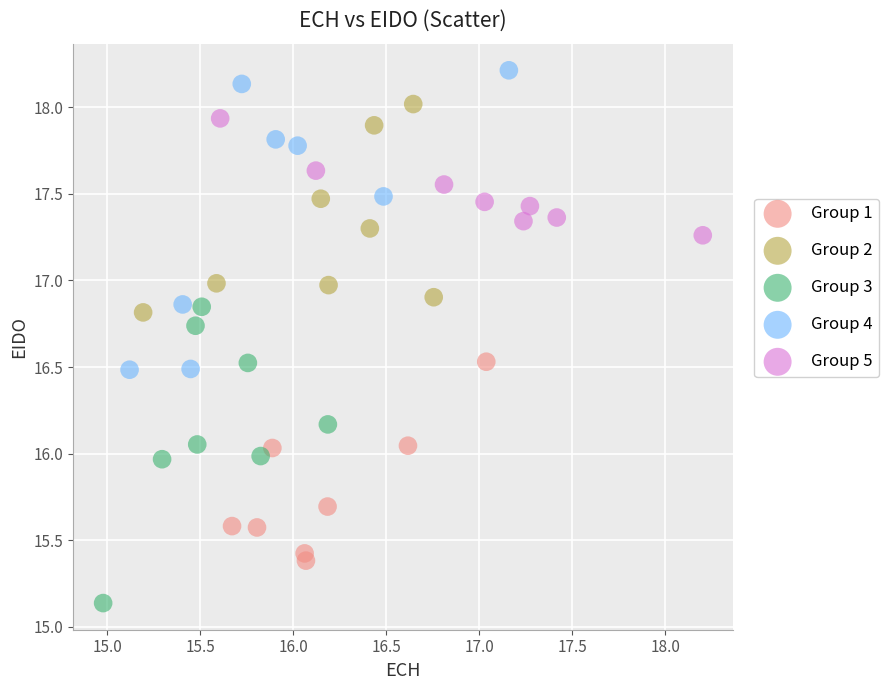

Which series has the largest Y range (max minus min)?

Group 4